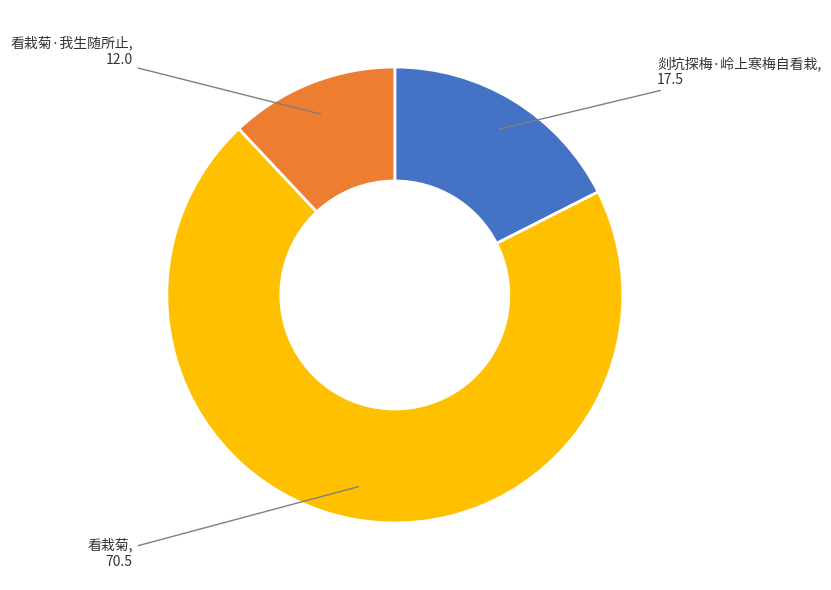

Between 剡坑探梅·岭上寒梅自看栽 and 看栽菊, which is larger?

看栽菊